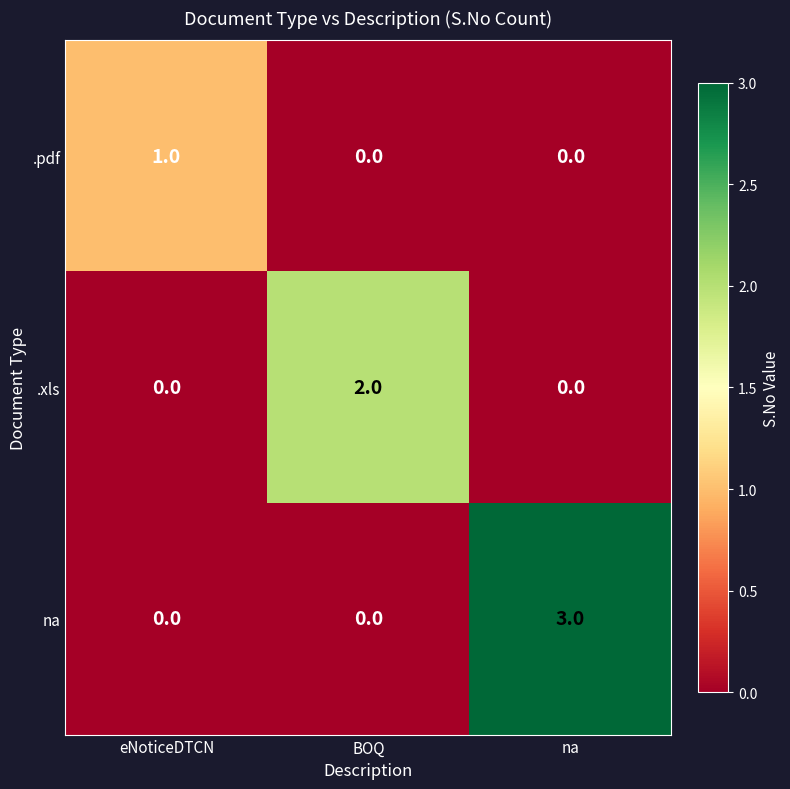

How many values in na are above zero?

1